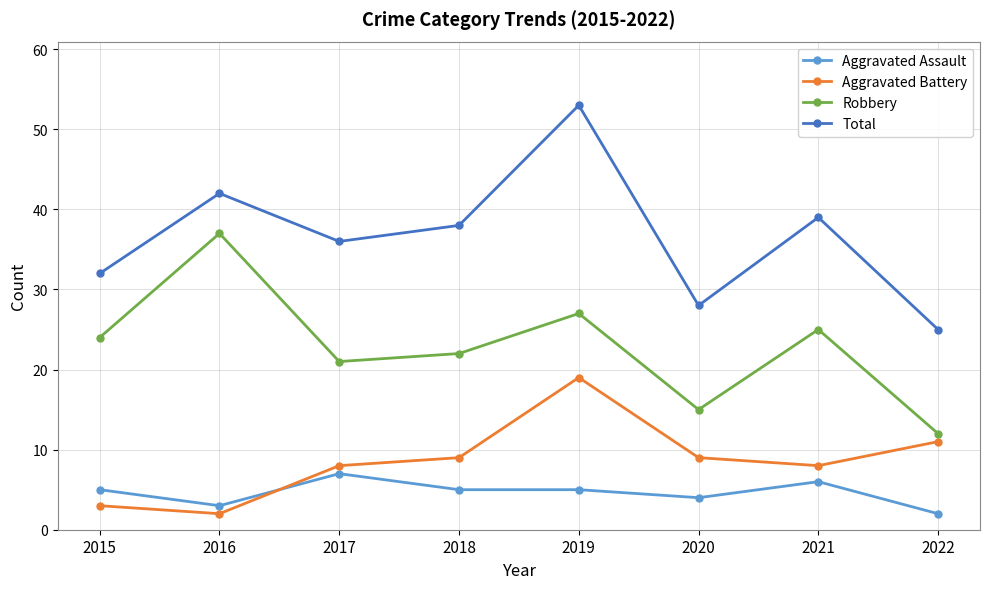

At which category is the sum across all series the highest?

2019